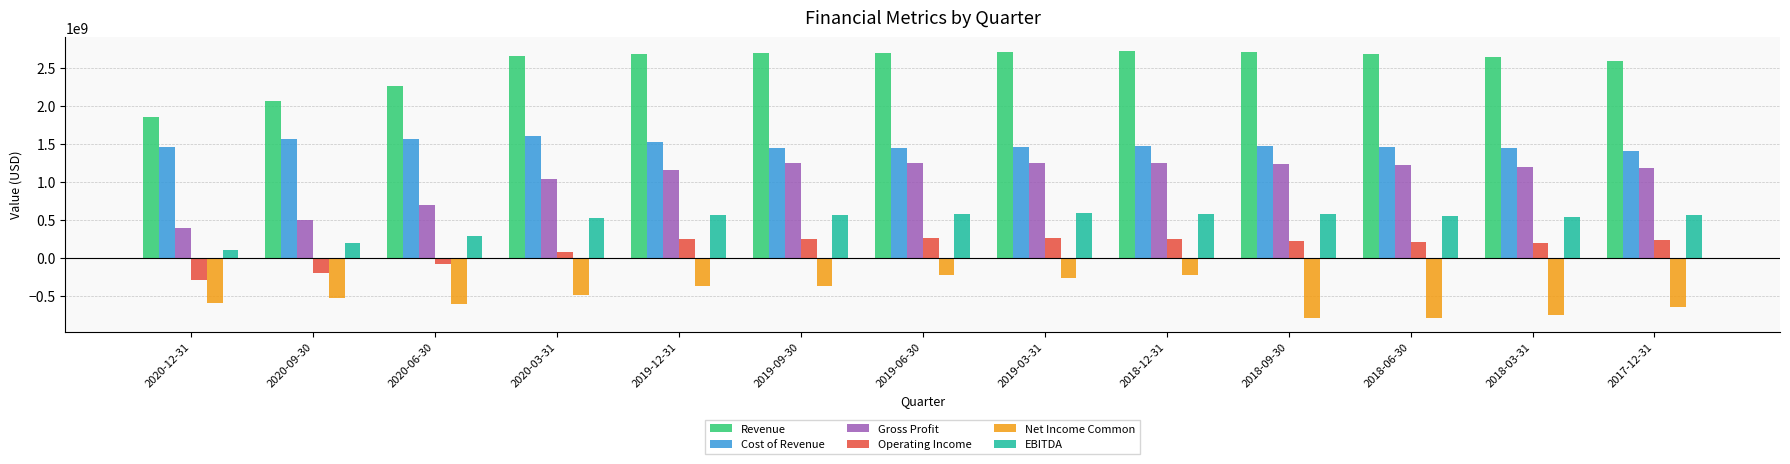

What is the total value across all series at 2018-09-30?

5418870200